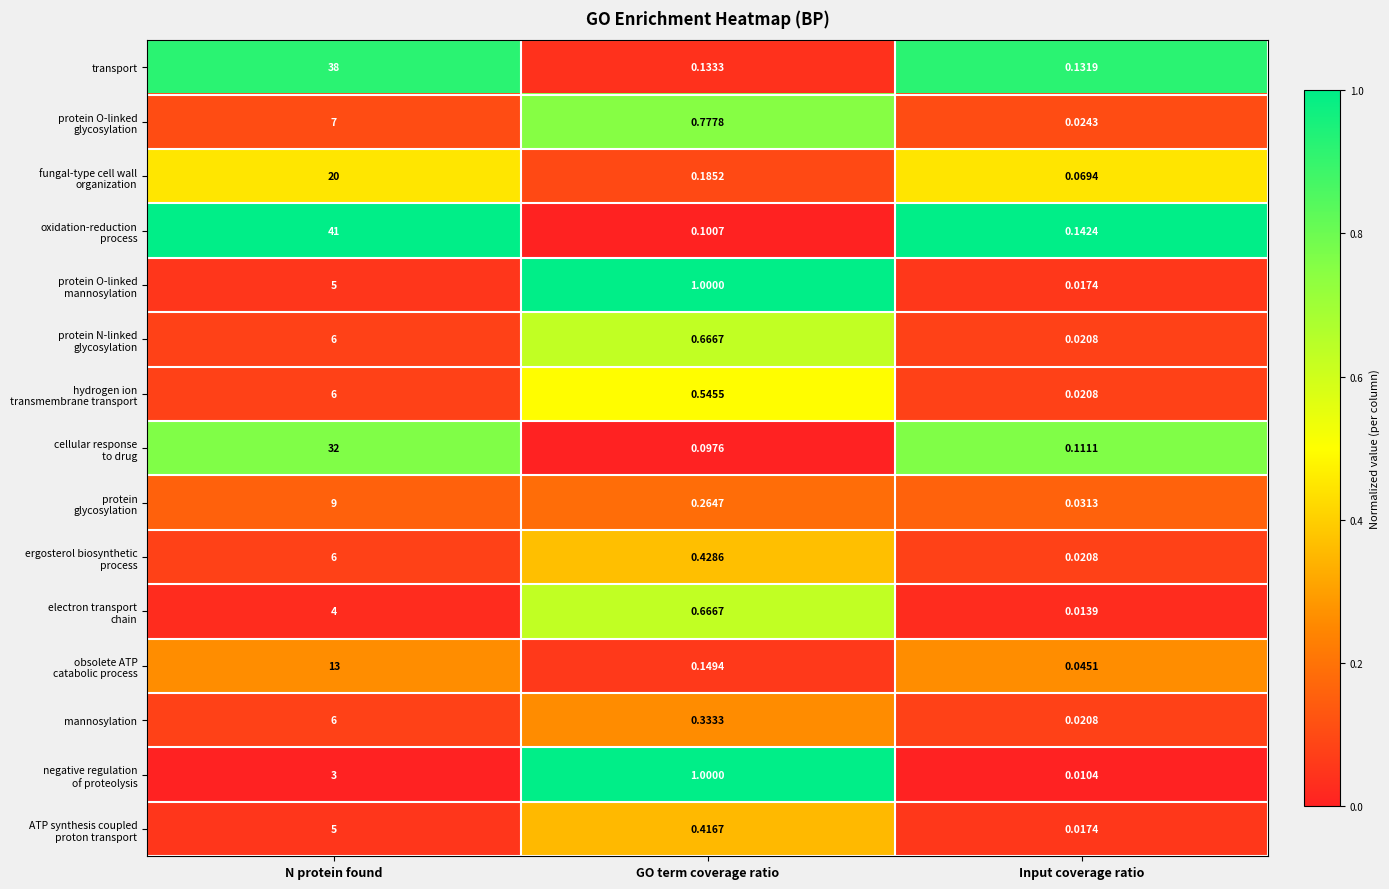

Where is transport nearest to the value 19?

GO term coverage ratio